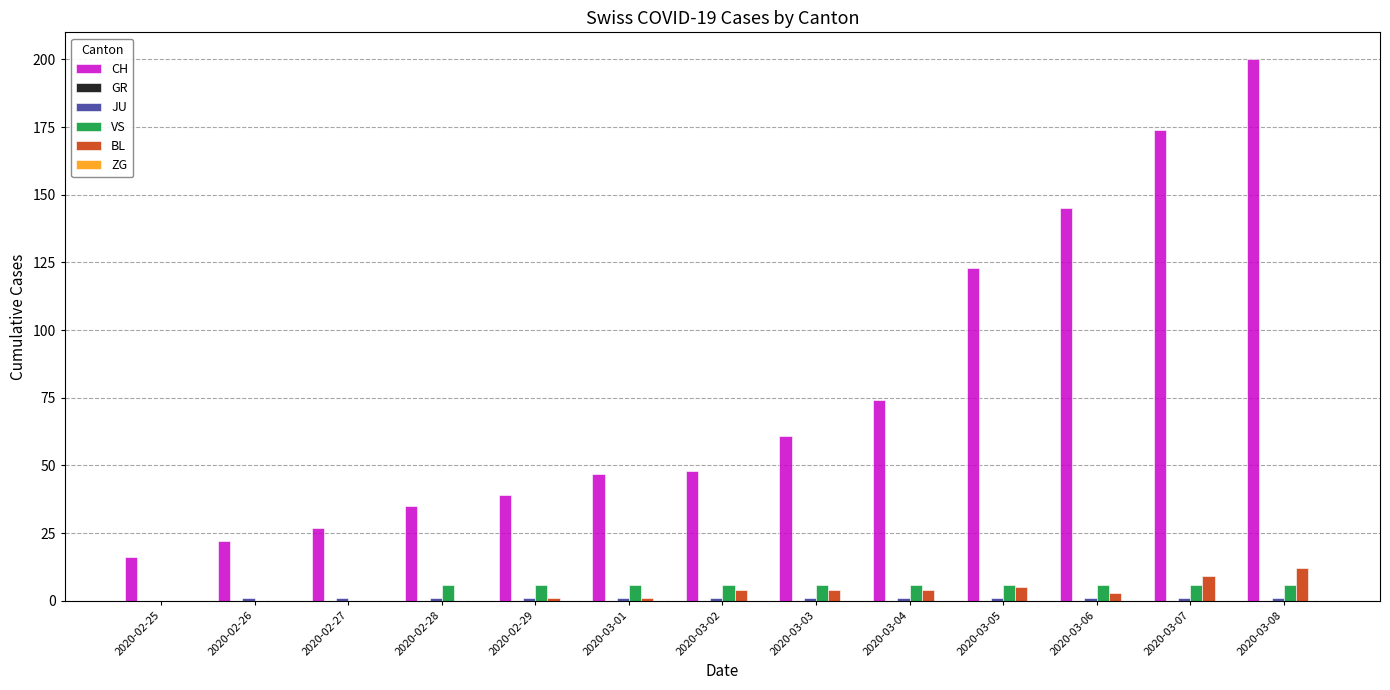

Which series has the largest total across all categories?

CH